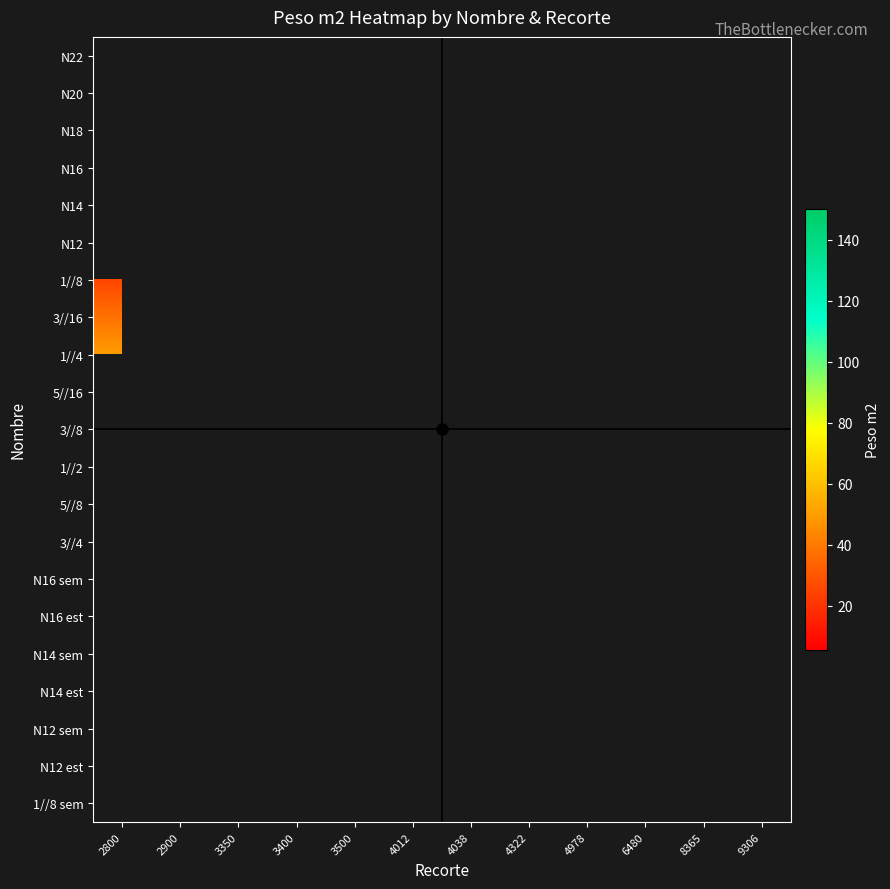

Between 4012 and 8365, which is larger?

8365